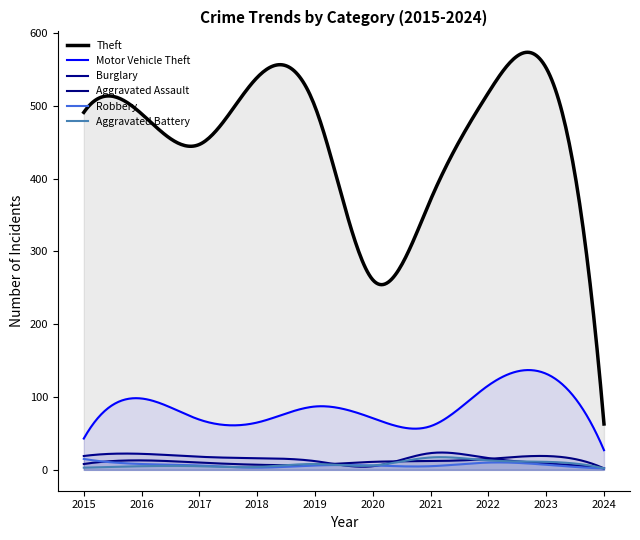

Reading left to right, list all the values displayed in this chart.

Theft: 491	489	447	539	499	261	371	518	552	63
Motor Vehicle Theft: 43	98	69	65	87	71	60	116	132	27
Burglary: 19	22	18	16	12	5	23	16	9	2
Aggravated Assault: 8	13	10	7	7	11	12	15	19	2
Robbery: 15	8	6	3	6	6	5	10	7	2
Aggravated Battery: 3	5	5	4	8	6	17	13	11	2